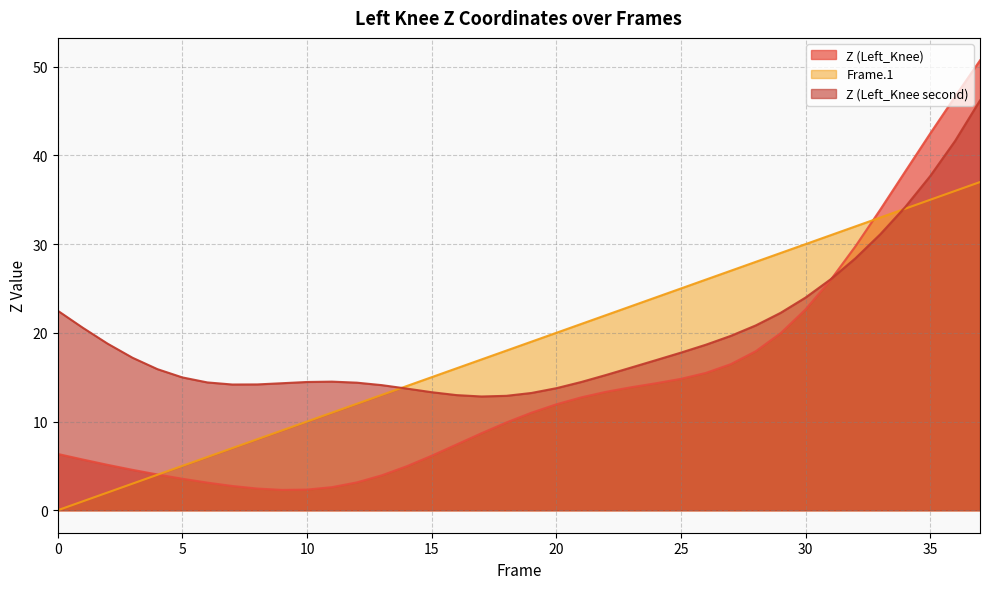

What is the difference between the maximum and minimum values in the Frame.1 series?

37.0